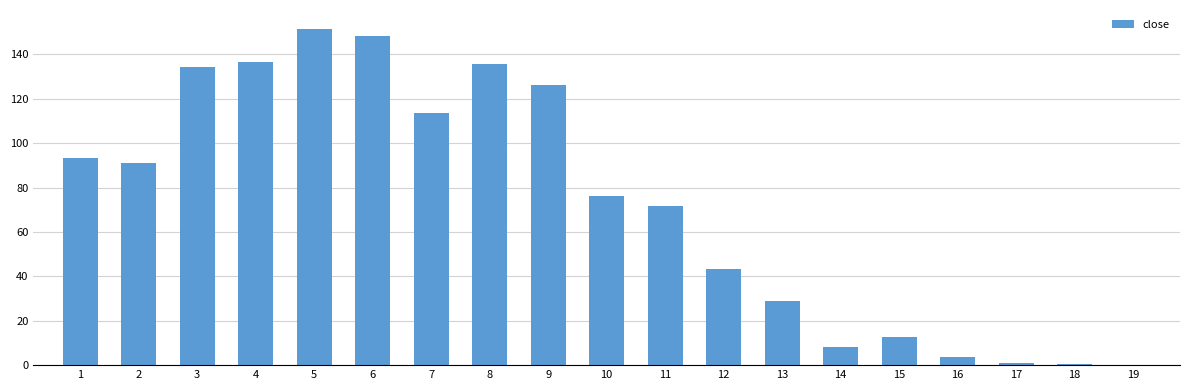

At which label is the value closest to 75?

10